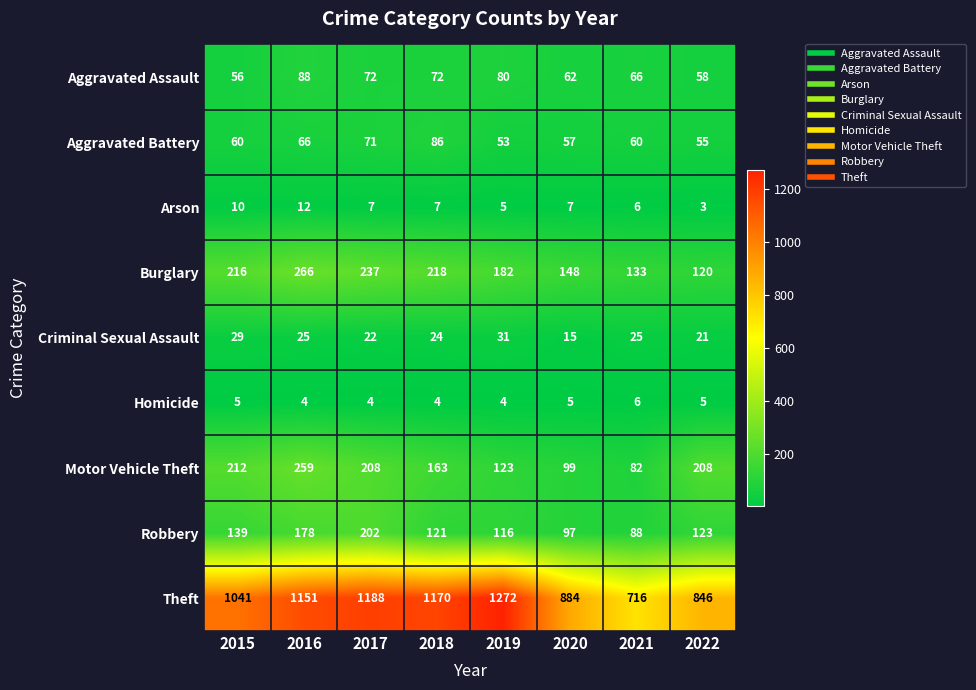

How many series are shown in this chart?

9